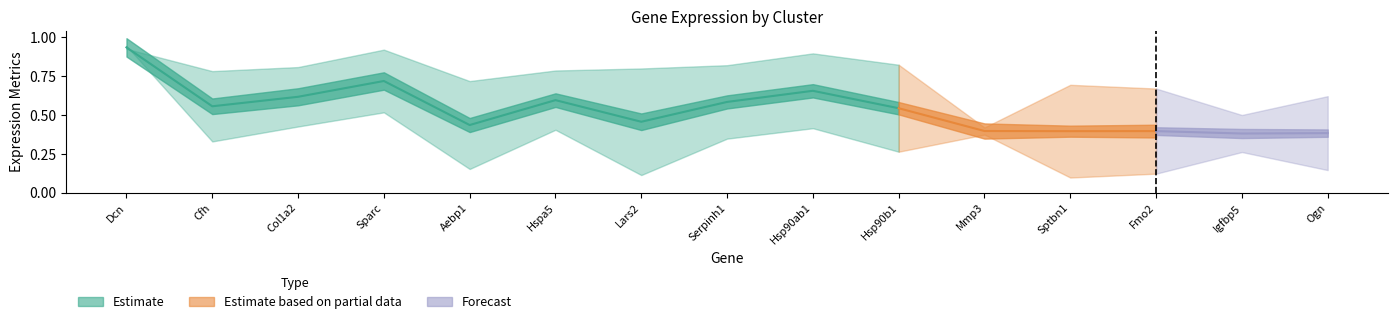

Is the value of pct.1 at Ogn greater than the value of avg_logFC at Cfh?

No